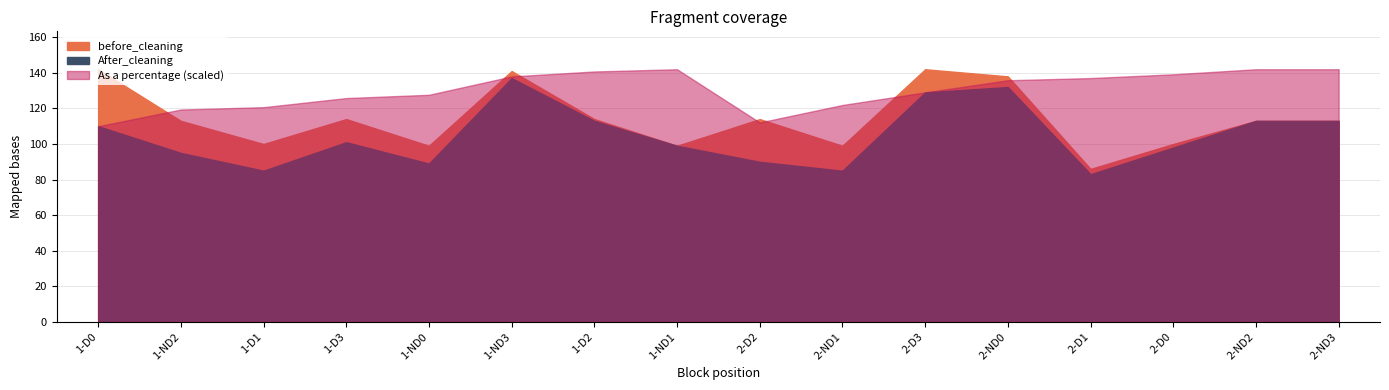

At which label does before_cleaning reach its minimum?

2-D1